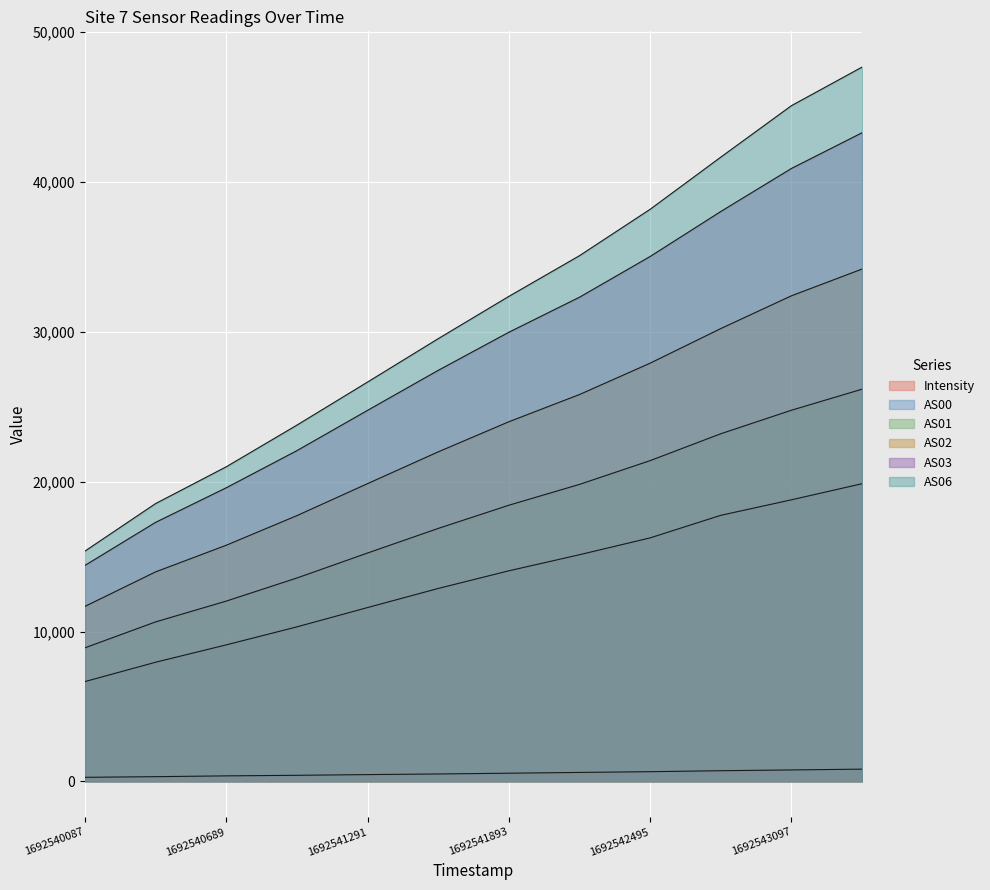

Rank the series at 1692542194 from lowest to highest value.

Intensity, AS00, AS01, AS02, AS03, AS06